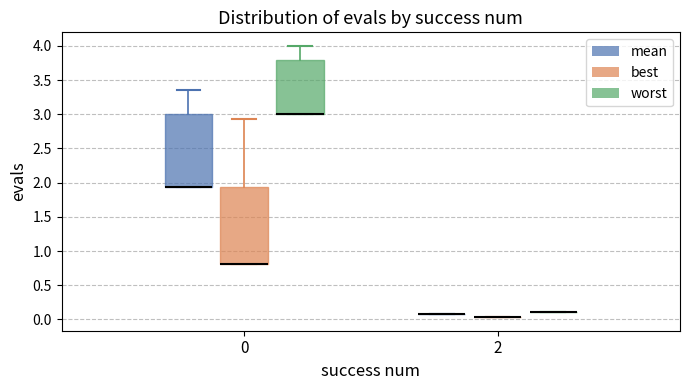

Which box is the tallest, from its lower edge to its upper edge?

0 (best)